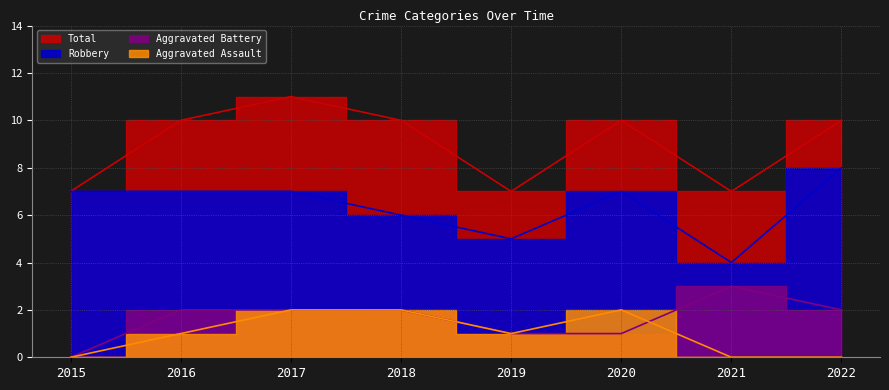

How many data points in Robbery are less than 7?

3